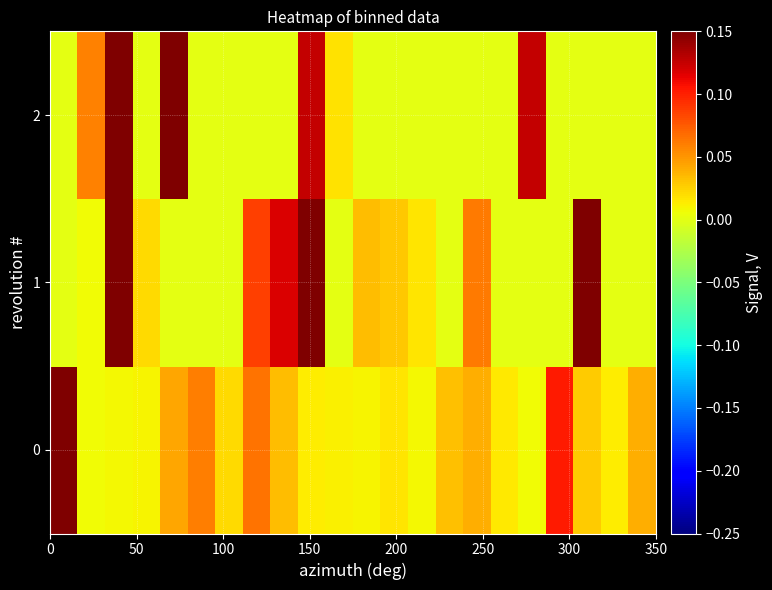

Which series has the largest total across all categories?

2